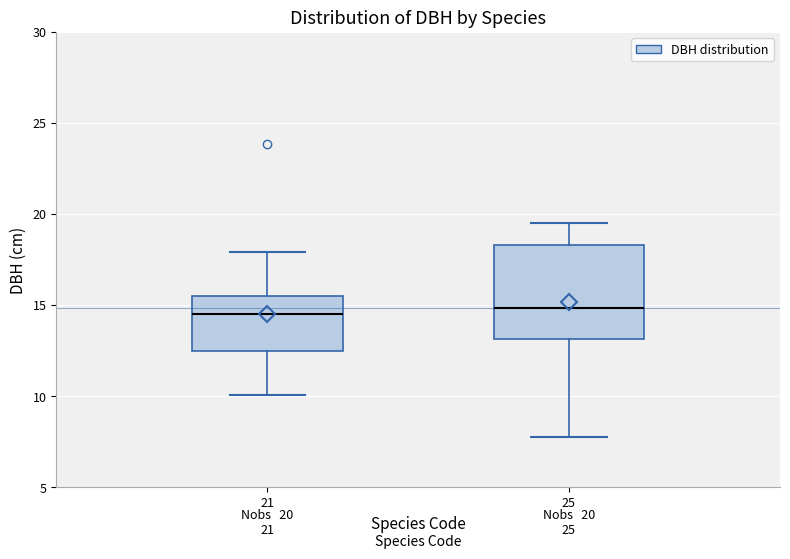

Comparing the boxes themselves (not the whiskers), which one is the tallest?

25